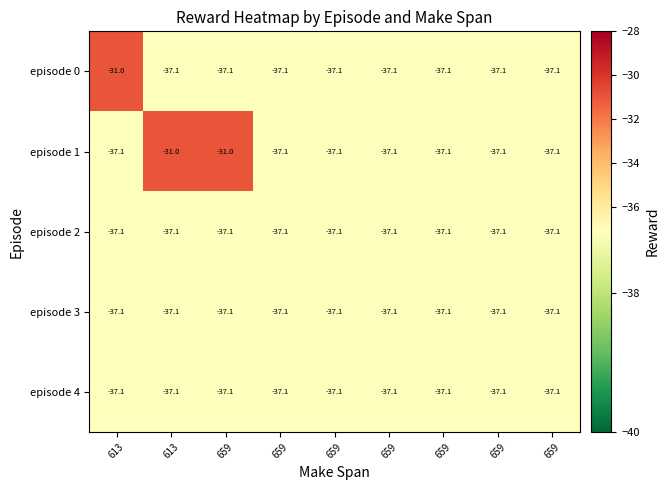

How many data points does each series have?

9